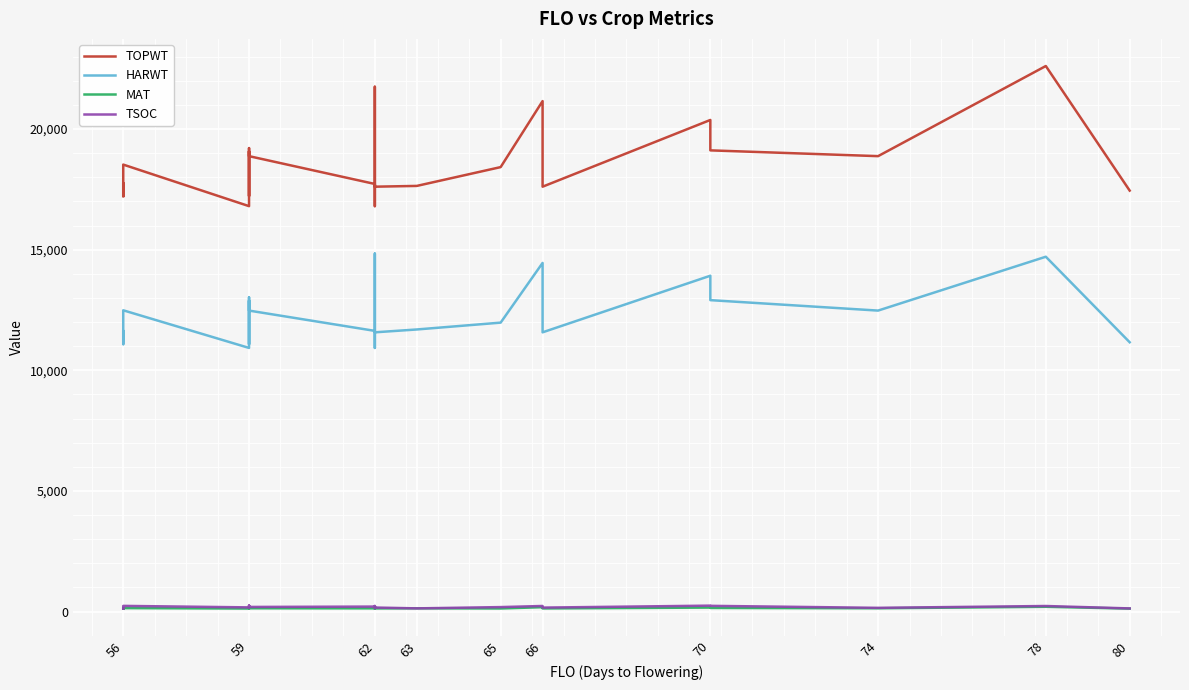

Read the TOPWT value at 65, to the nearest 50.

18400